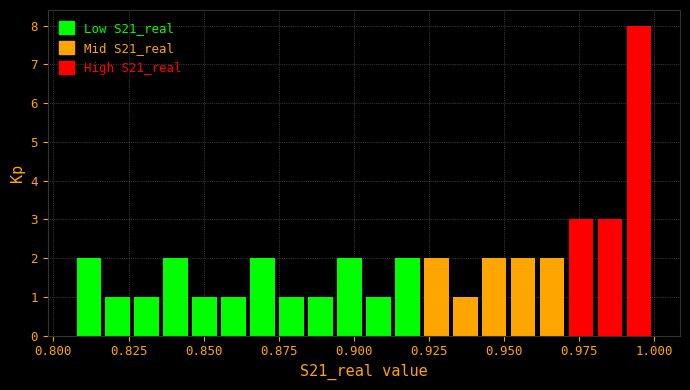

Around what value on the x-axis is the tallest bar? Give the approximate position of its centre, as read against the axis.

0.995